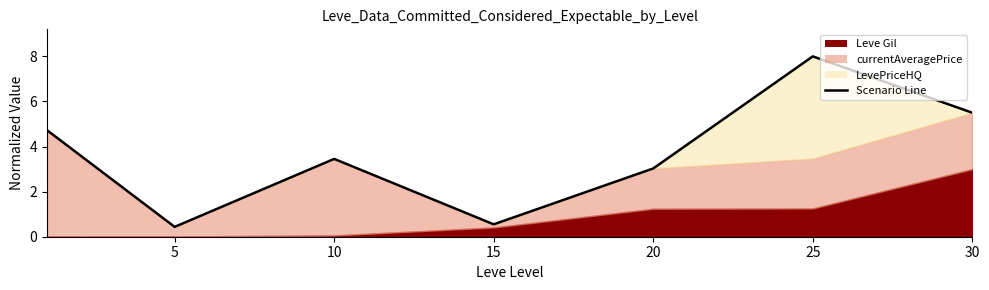

Which label corresponds to the smallest value in the chart?

5